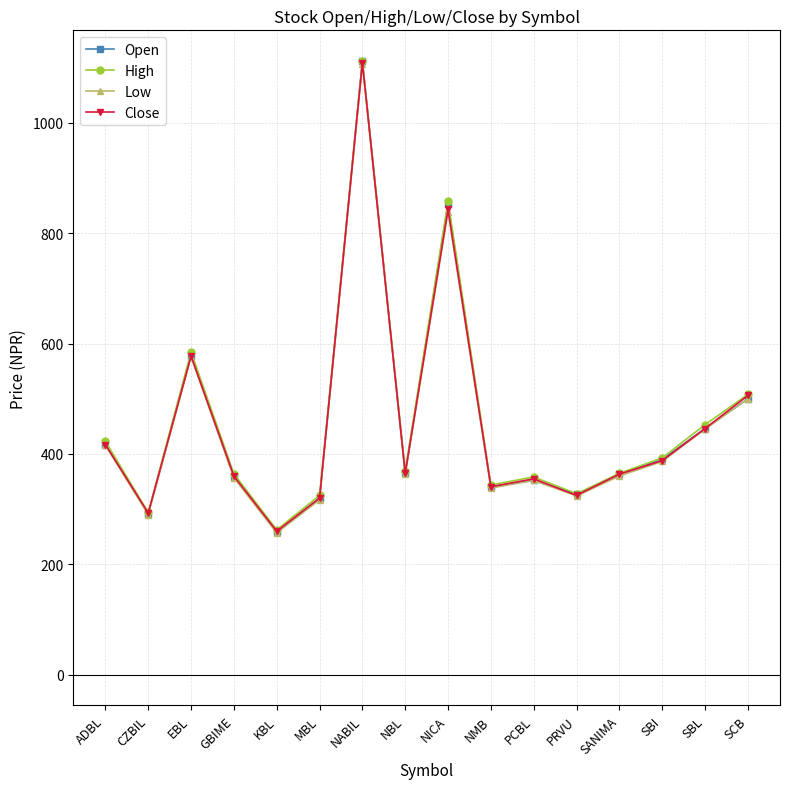

At which label is Open closest to 685?

EBL